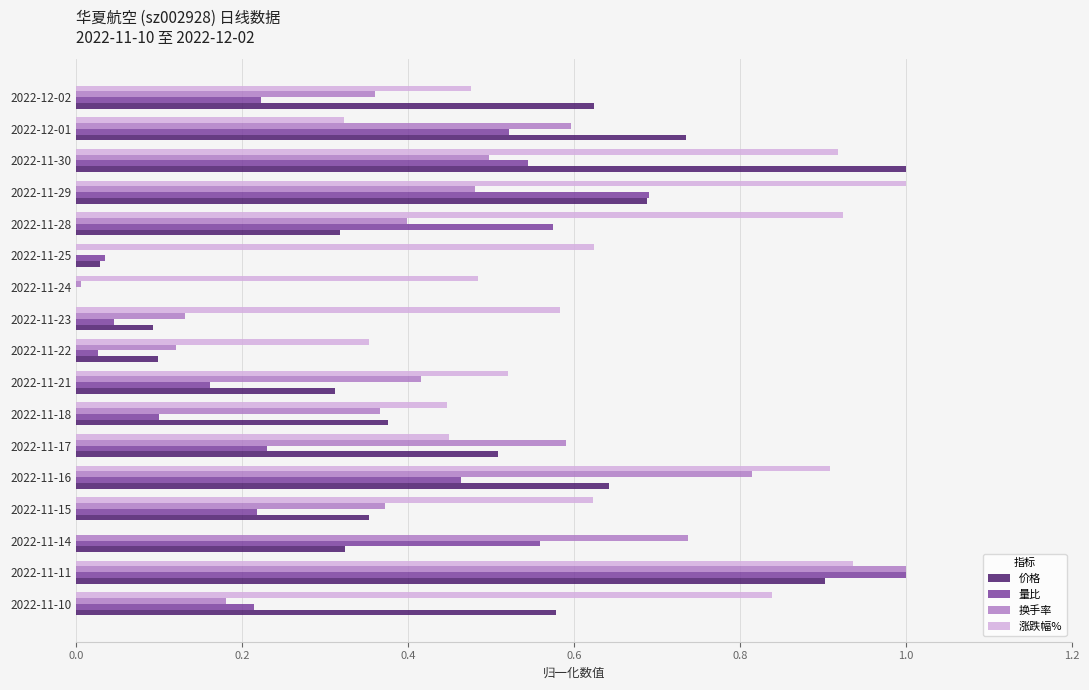

The 涨跌幅% series shows 0.1 at 2022-11-17. True or false?

False